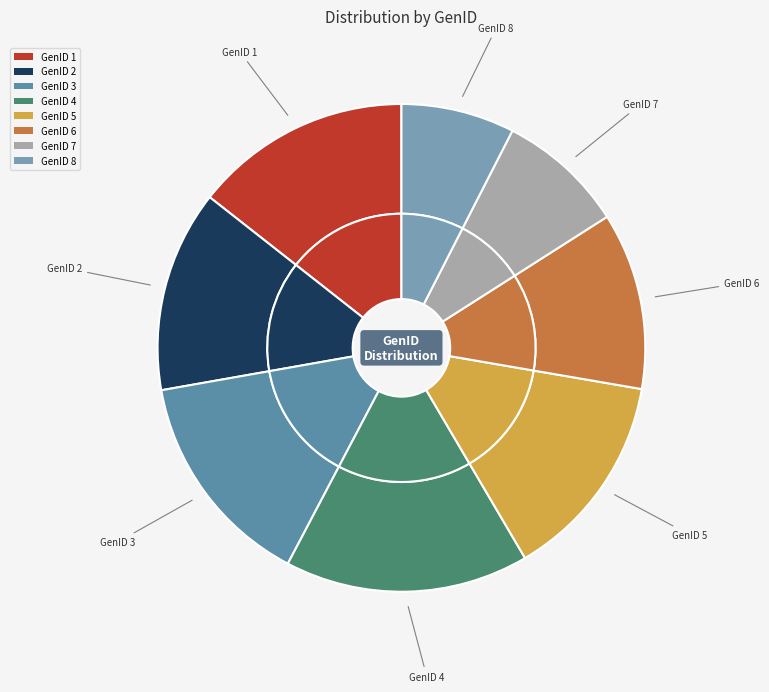

How many slices are in this pie chart?

8